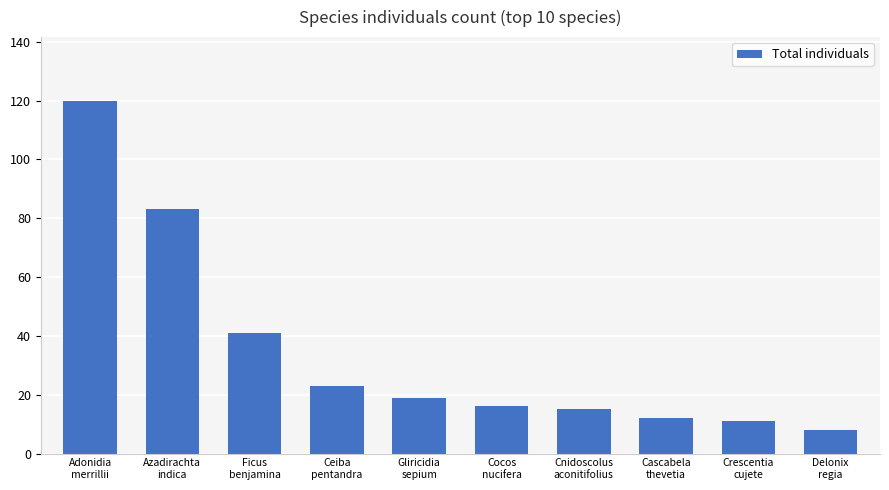

True or false: the data shows 125 at Azadirachta
indica.

False